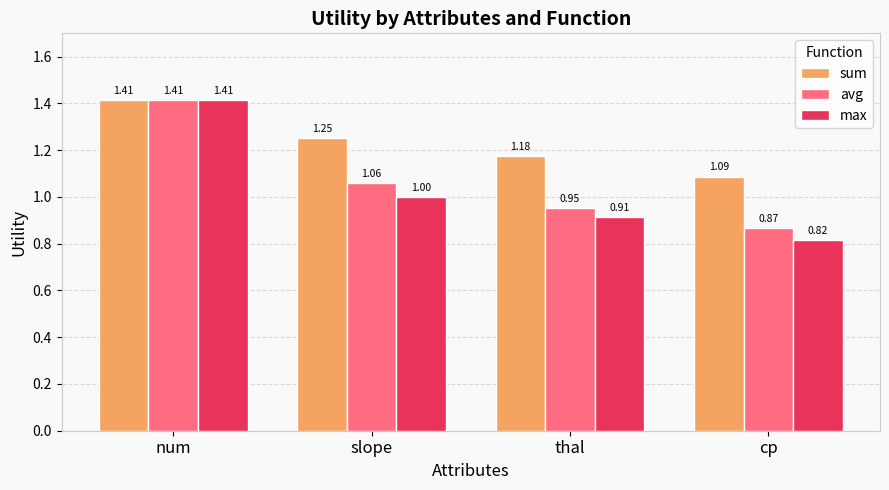

Which series has the largest total across all categories?

sum